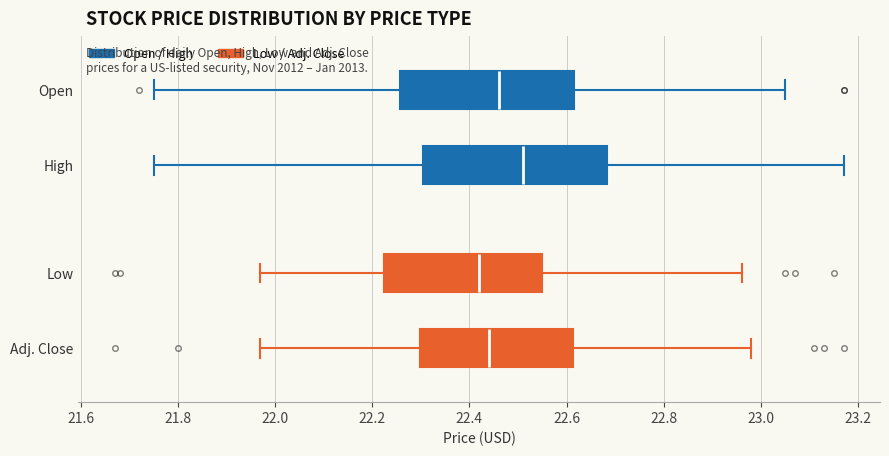

Where does the median line of the box for Adj. Close sit on the x-axis? The values are not printed on the chart, so give them approximately, as read against the axis.

22.44